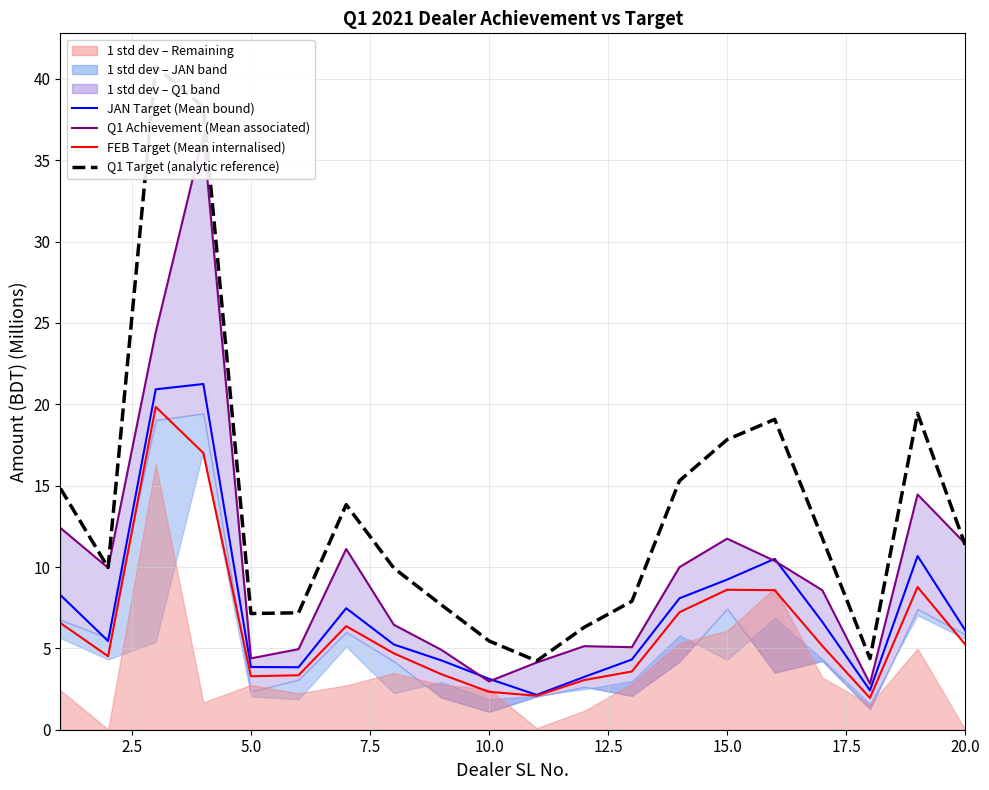

Is it true that Q1 Achievement (Mean associated) equals 9.7 at 17.5?

False